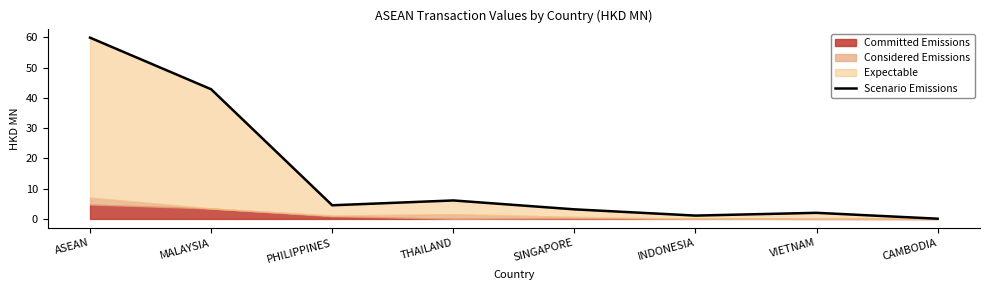

What is the label of the 5th point from the left?

SINGAPORE